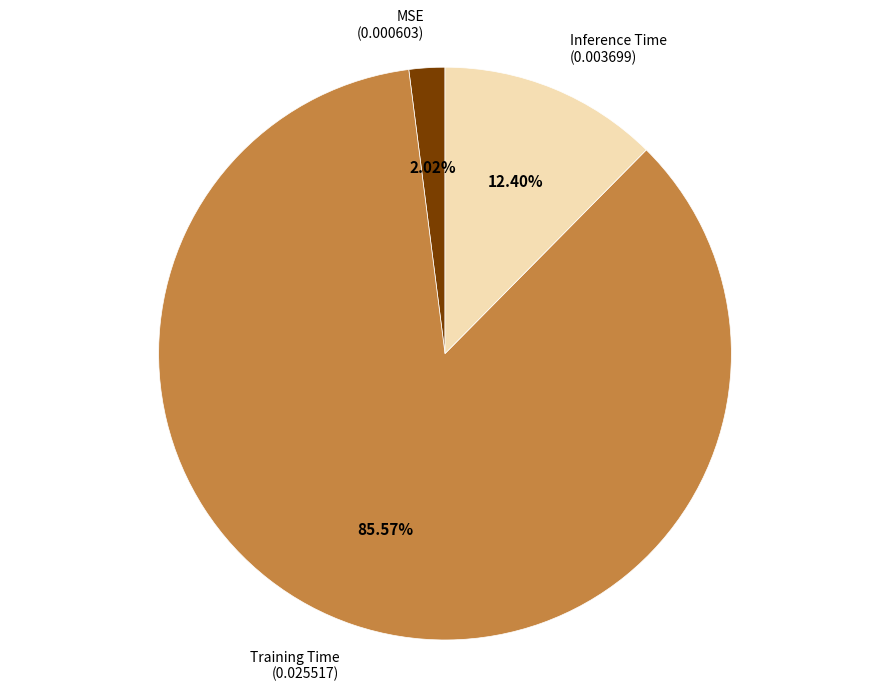

Is there a majority slice in this chart?

Yes